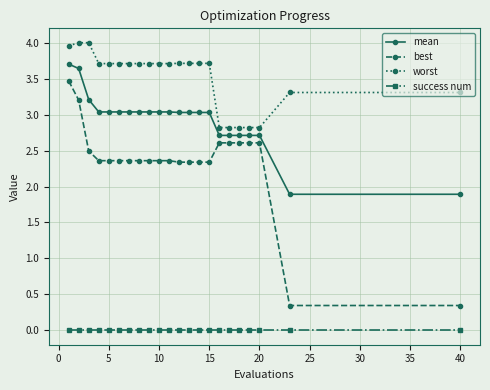

True or false: success num and mean intersect in this chart.

False